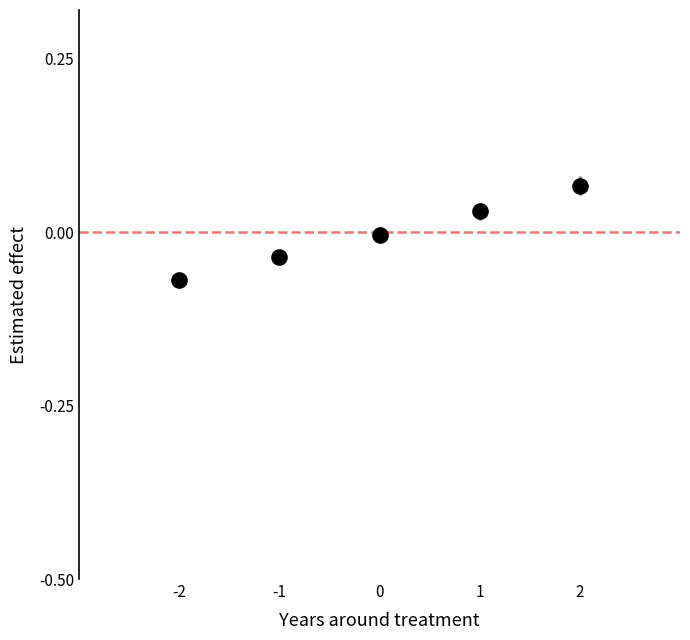

What is the range of X values (max minus min)?

4.0